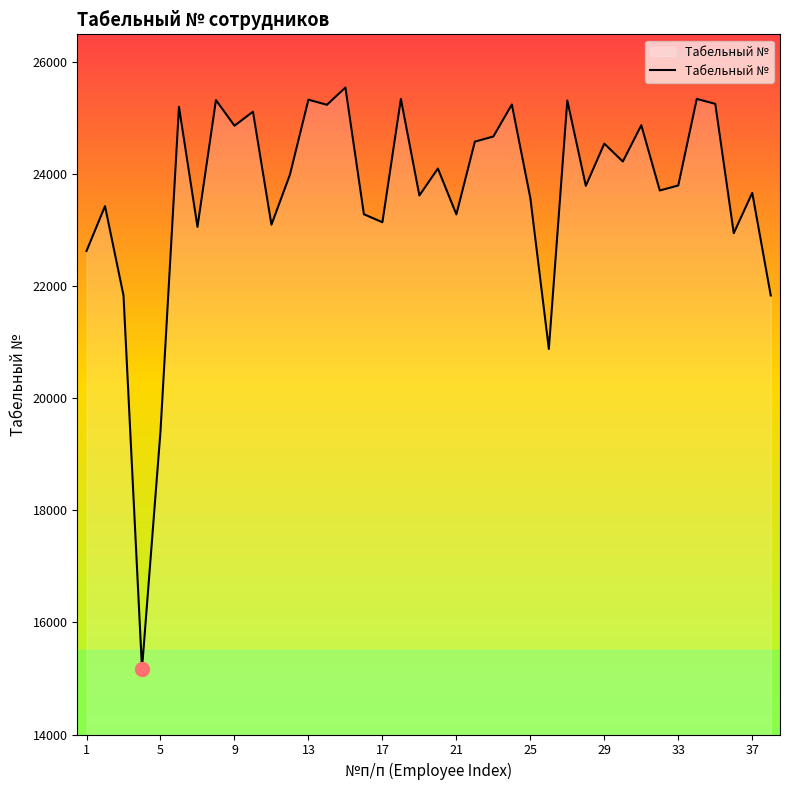

How many lines are shown in the chart?

1